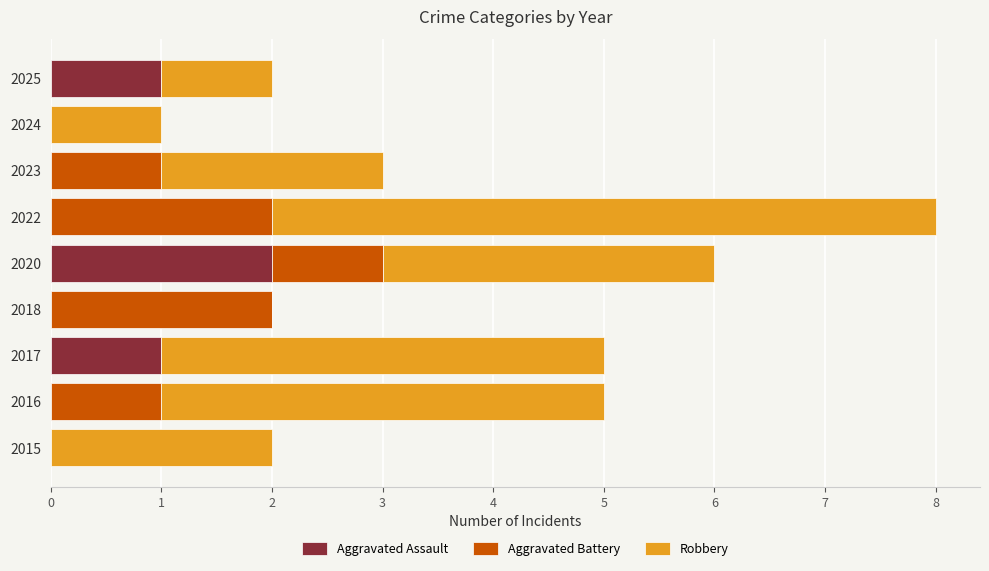

The Aggravated Assault series shows 0 at 2023. True or false?

True